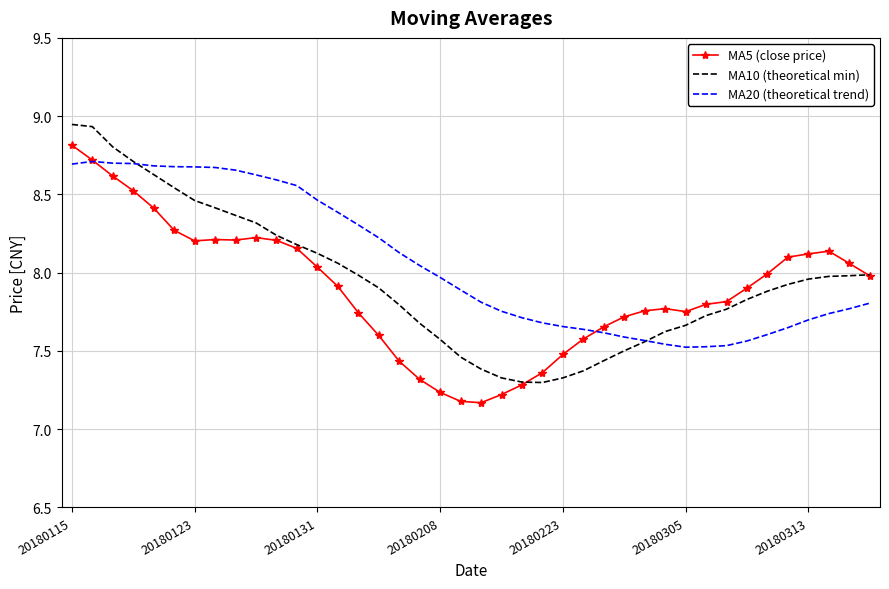

What is the maximum value for MA5 (close price)?

8.8